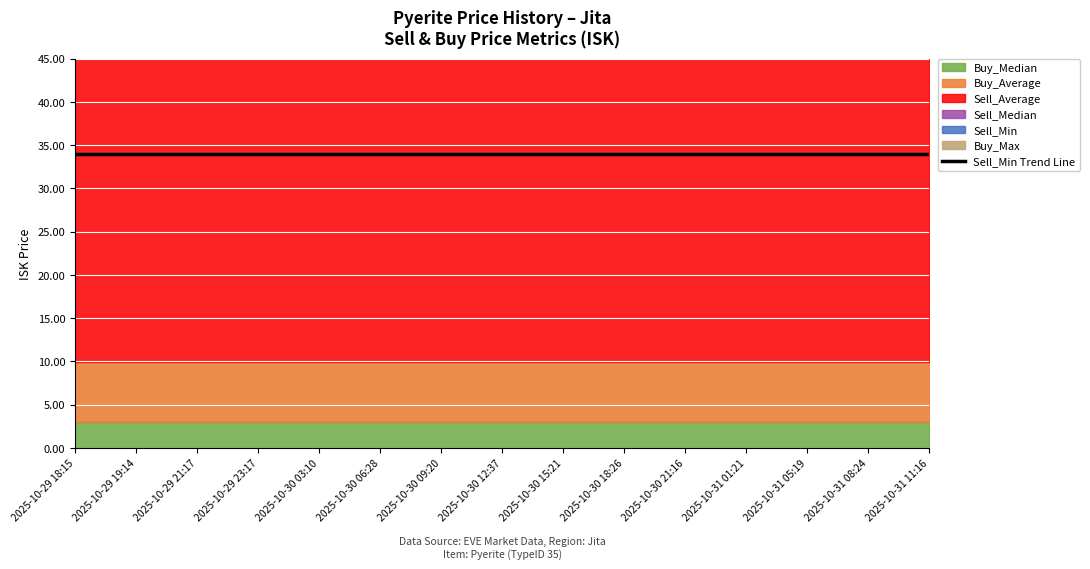

What is the total value across all series at 2025-10-30 21:16?

152.6